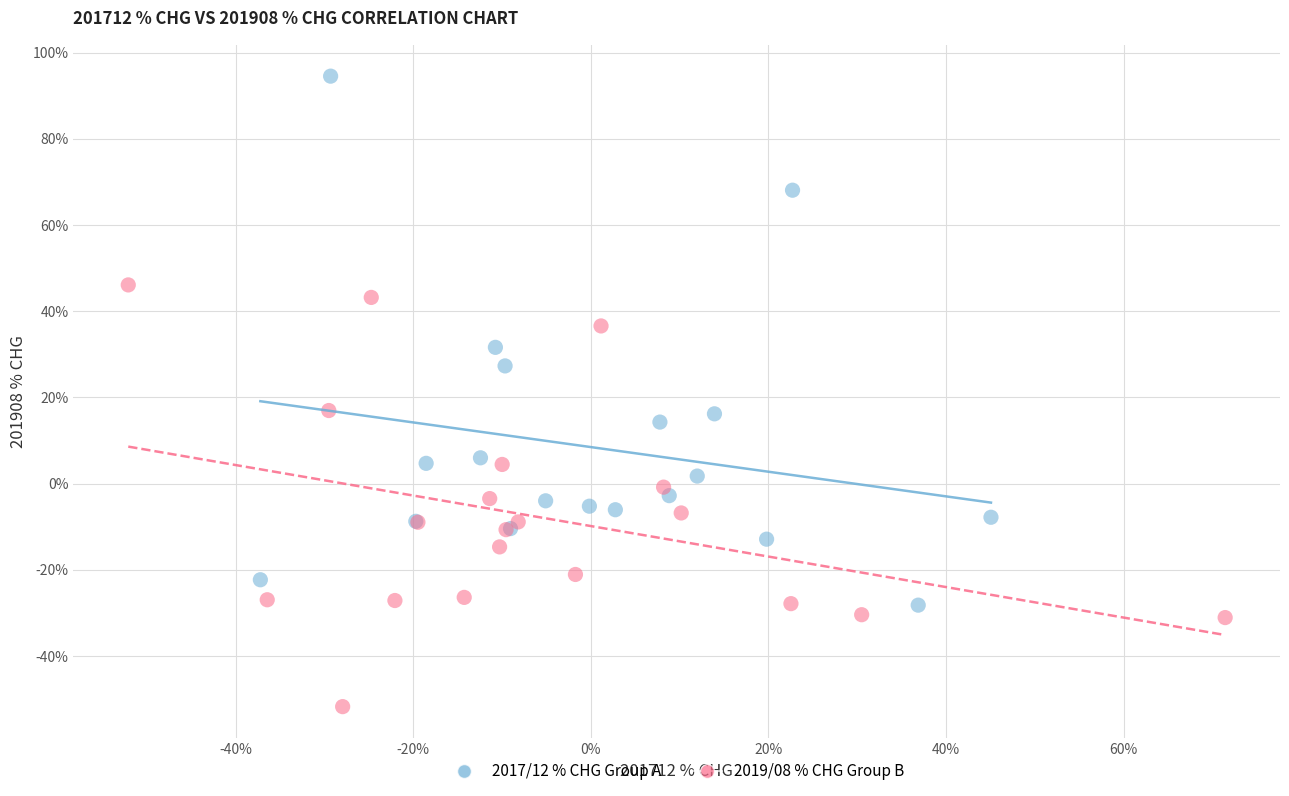

Which series contains the lowest Y value?

2019/08 % CHG Group B